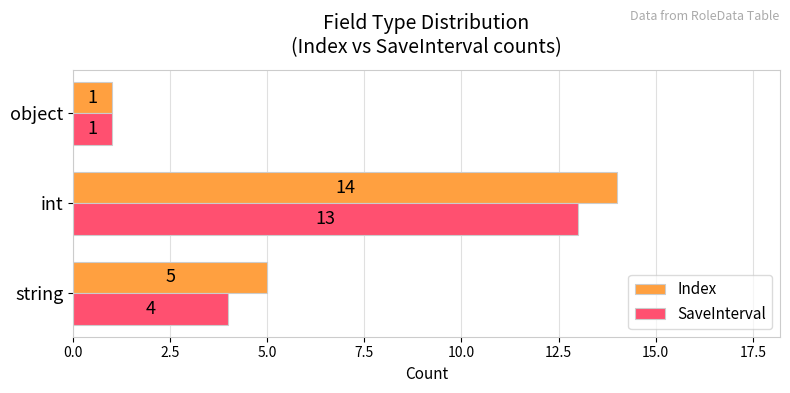

What are all the series names shown in the legend?

Index, SaveInterval